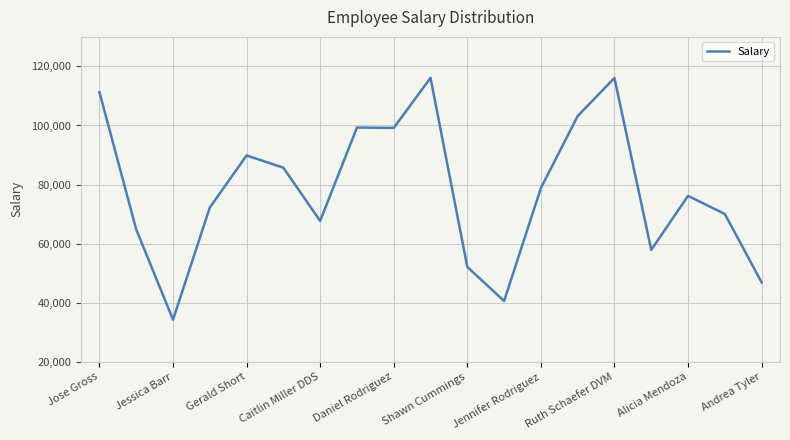

Does the chart have visible grid lines?

Yes